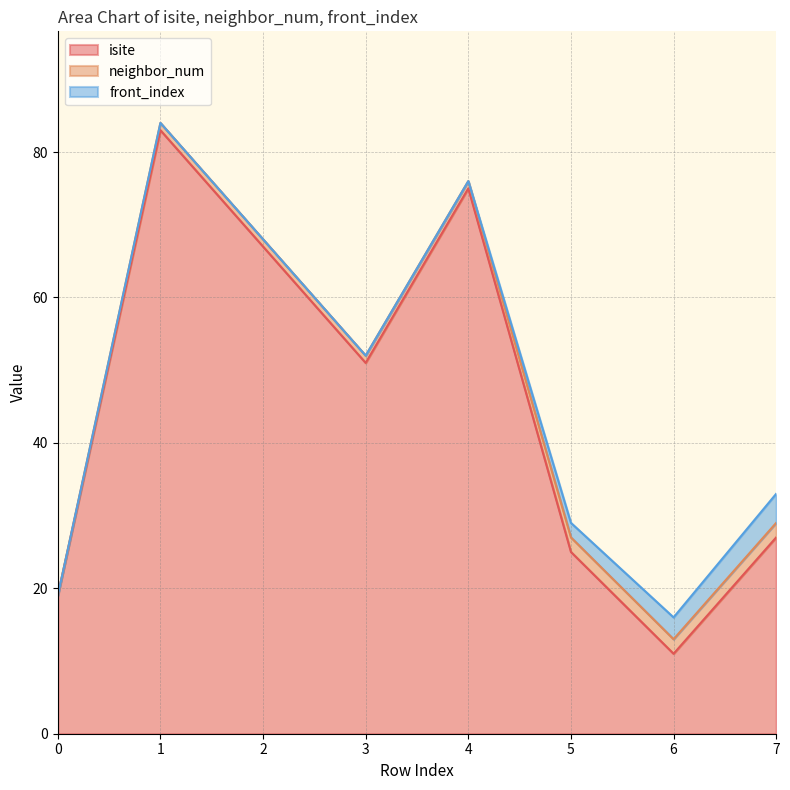

How many data points in neighbor_num are less than 1?

1